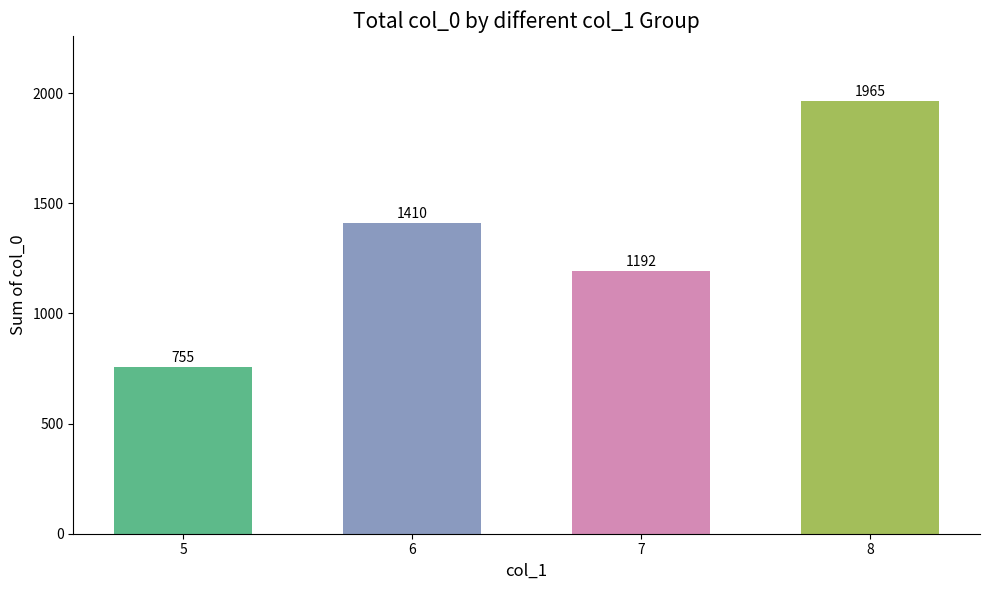

At which label is the value closest to 1360?

6